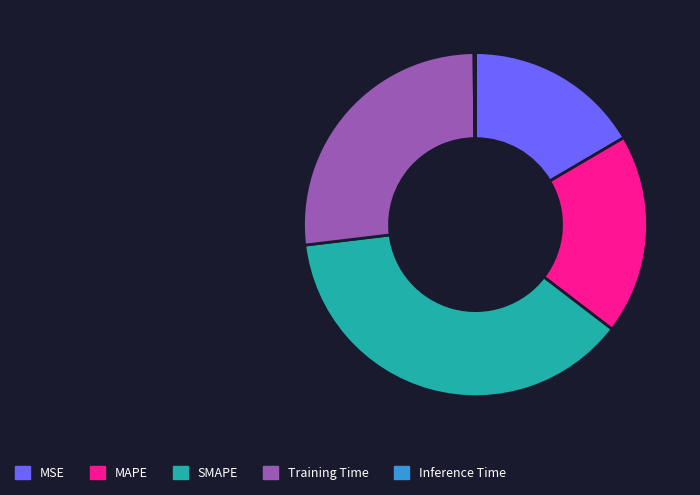

Between Training Time and MSE, which is larger?

Training Time